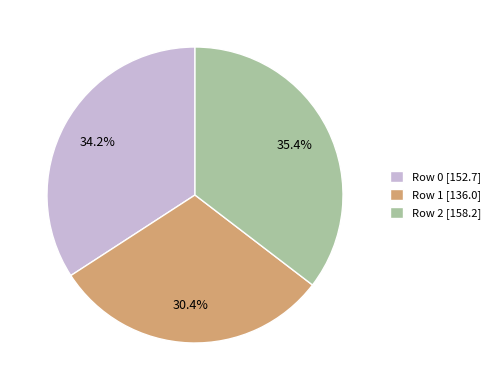

To the nearest percent, what is the combined percentage of Row 0 and Row 2?

70%